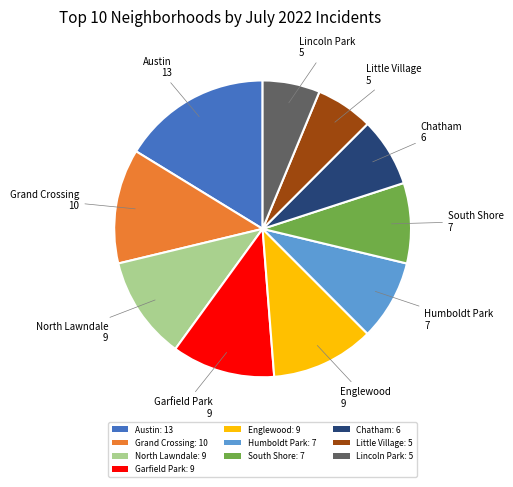

Which category has the biggest portion of the pie?

Austin